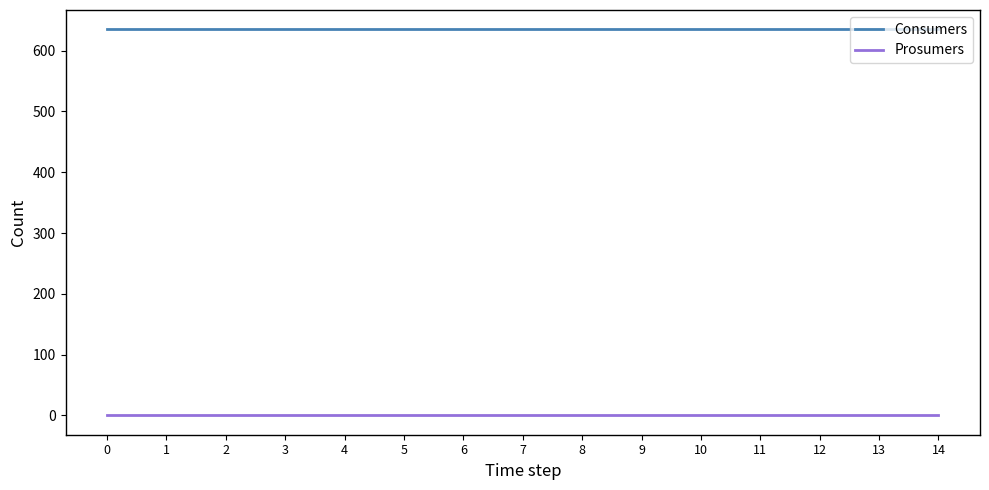

True or false: Consumers has a value of 635 at 11.

True